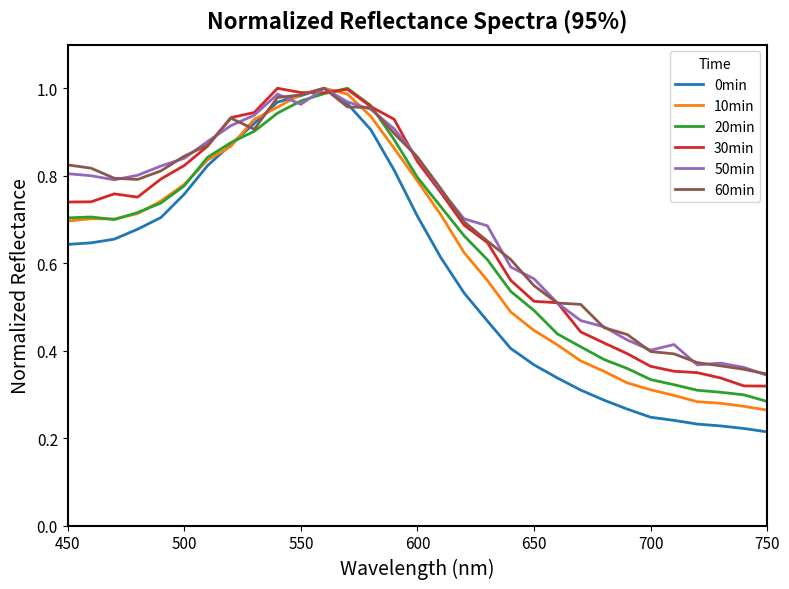

True or false: 50min has more than 1 points higher than both neighbors.

True